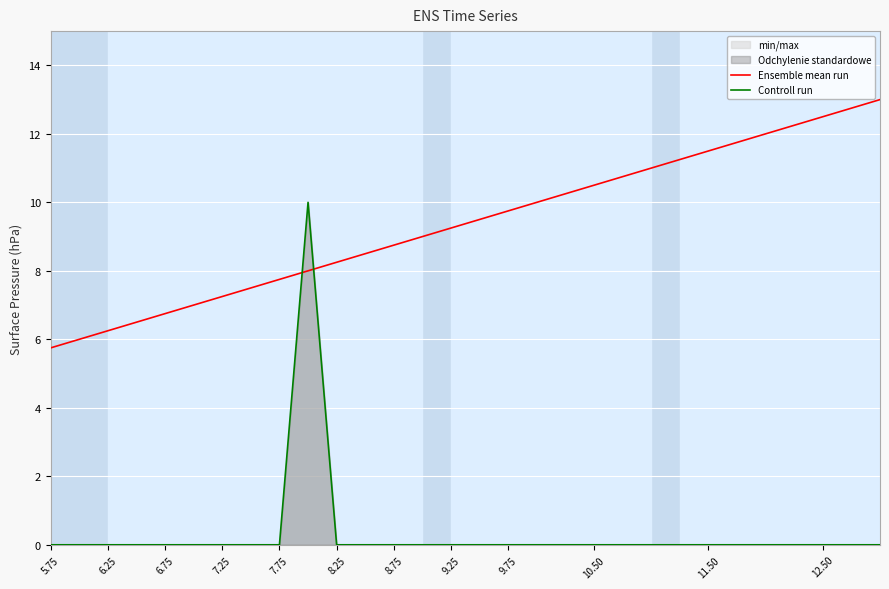

True or false: Ensemble mean run and Controll run cross at least once.

True